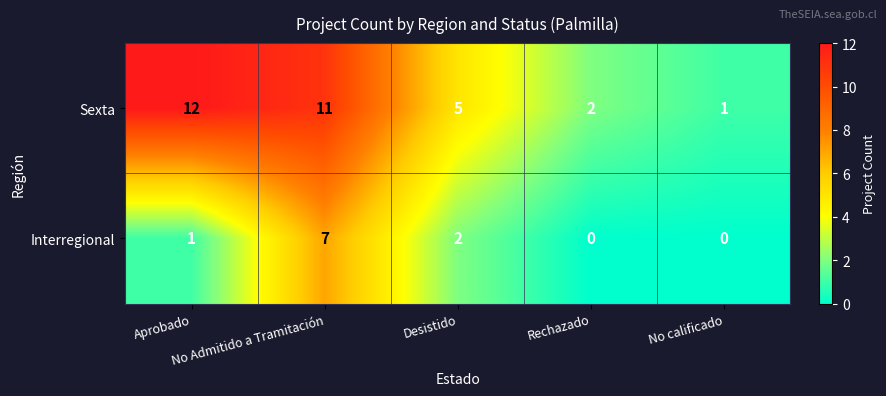

Rank the series by their maximum value, from lowest to highest.

Interregional, Sexta